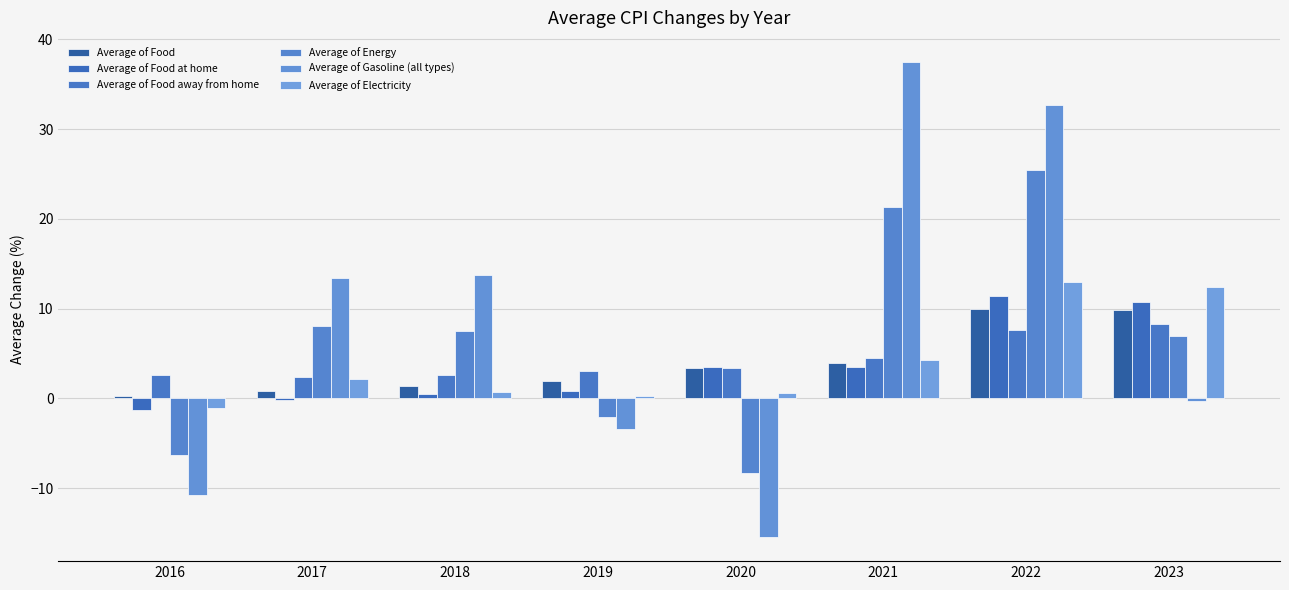

What is the difference between the maximum and minimum values in the Average of Food series?

9.6